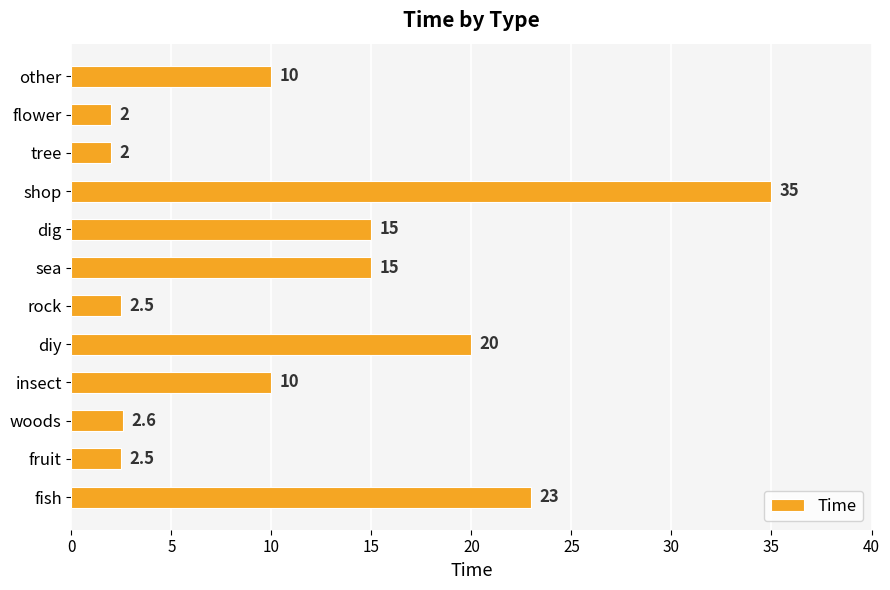

How many categories are shown in the chart?

12